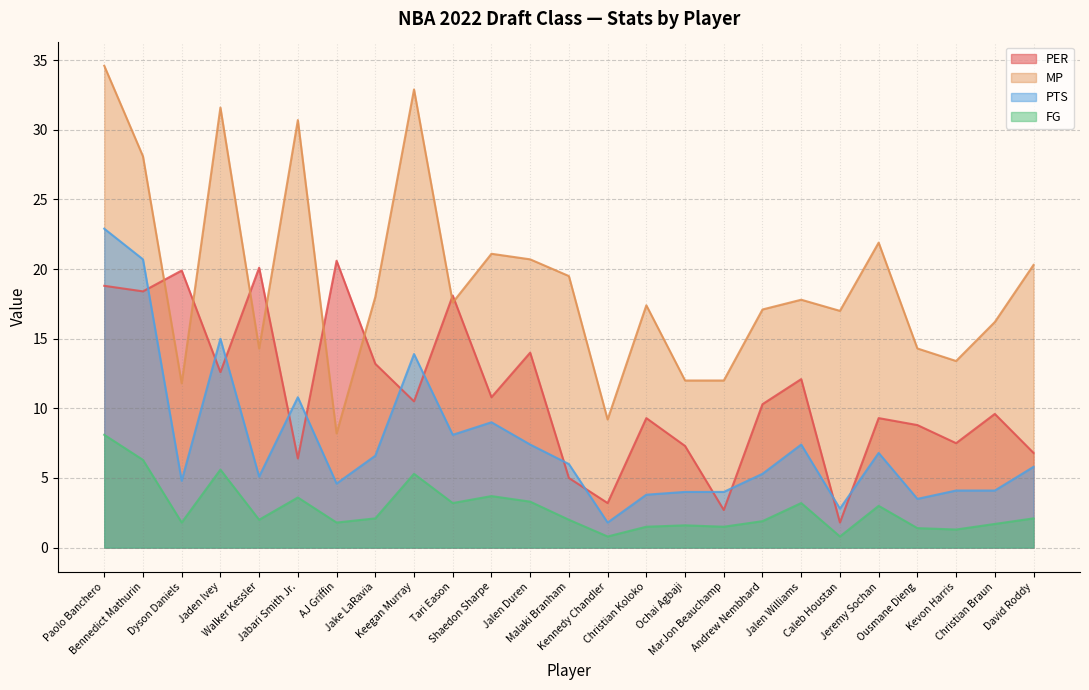

What is the spread (max minus min) of values at Jaden Ivey?

26.0